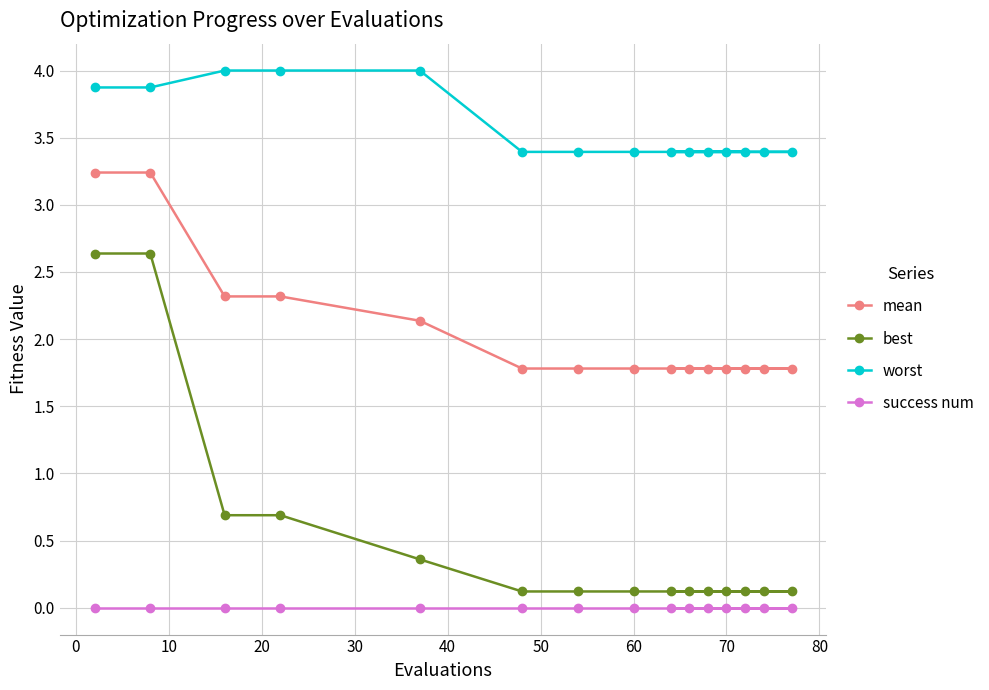

What is the sum of all best values?

8.2